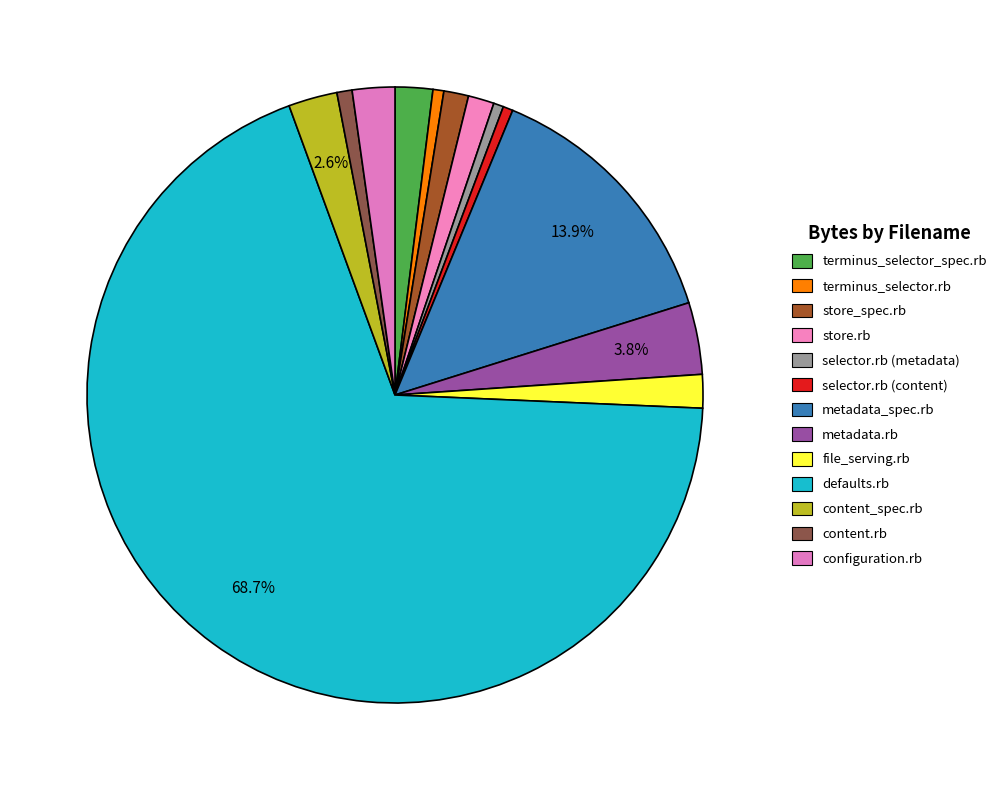

What is the total percentage of configuration.rb and content_spec.rb?

4.8%